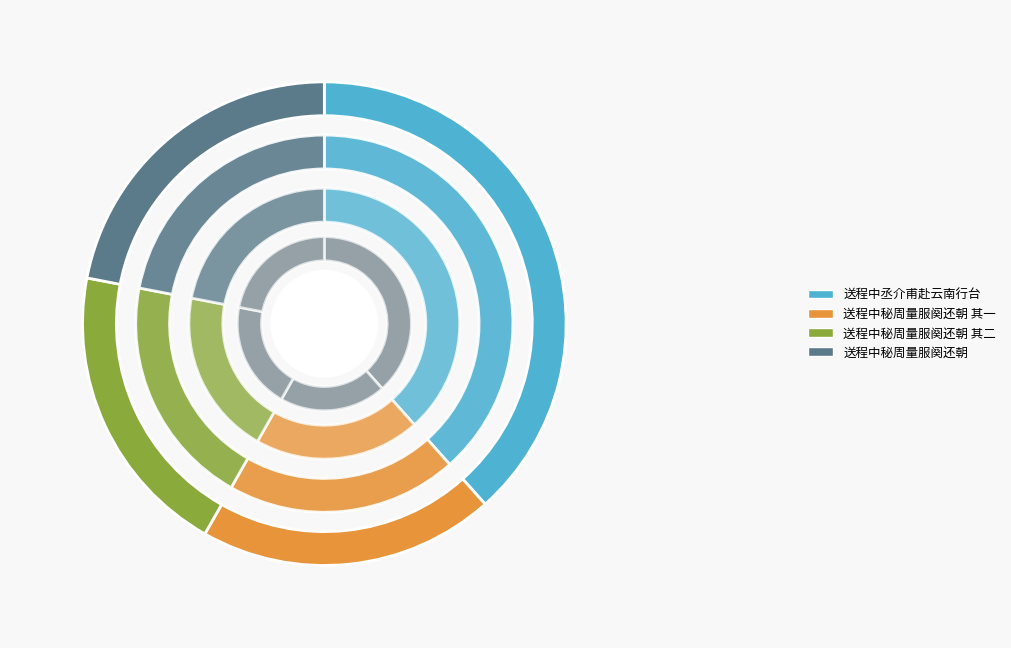

What is the ratio of the value at 送程中秘周量服阕还朝 to the value at 送程中丞介甫赴云南行台?

0.6